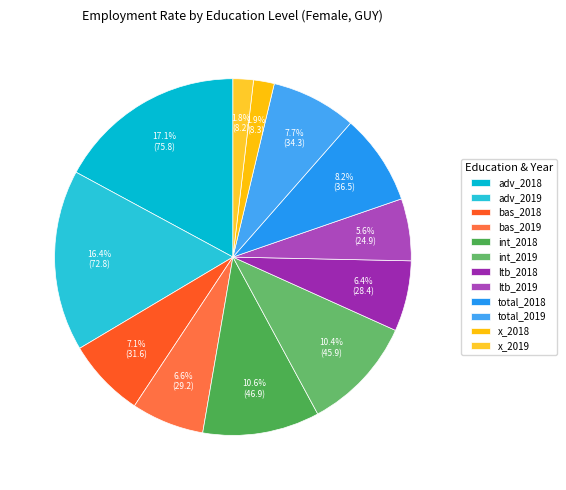

Is it true that x_2019 is 1% of the pie?

False